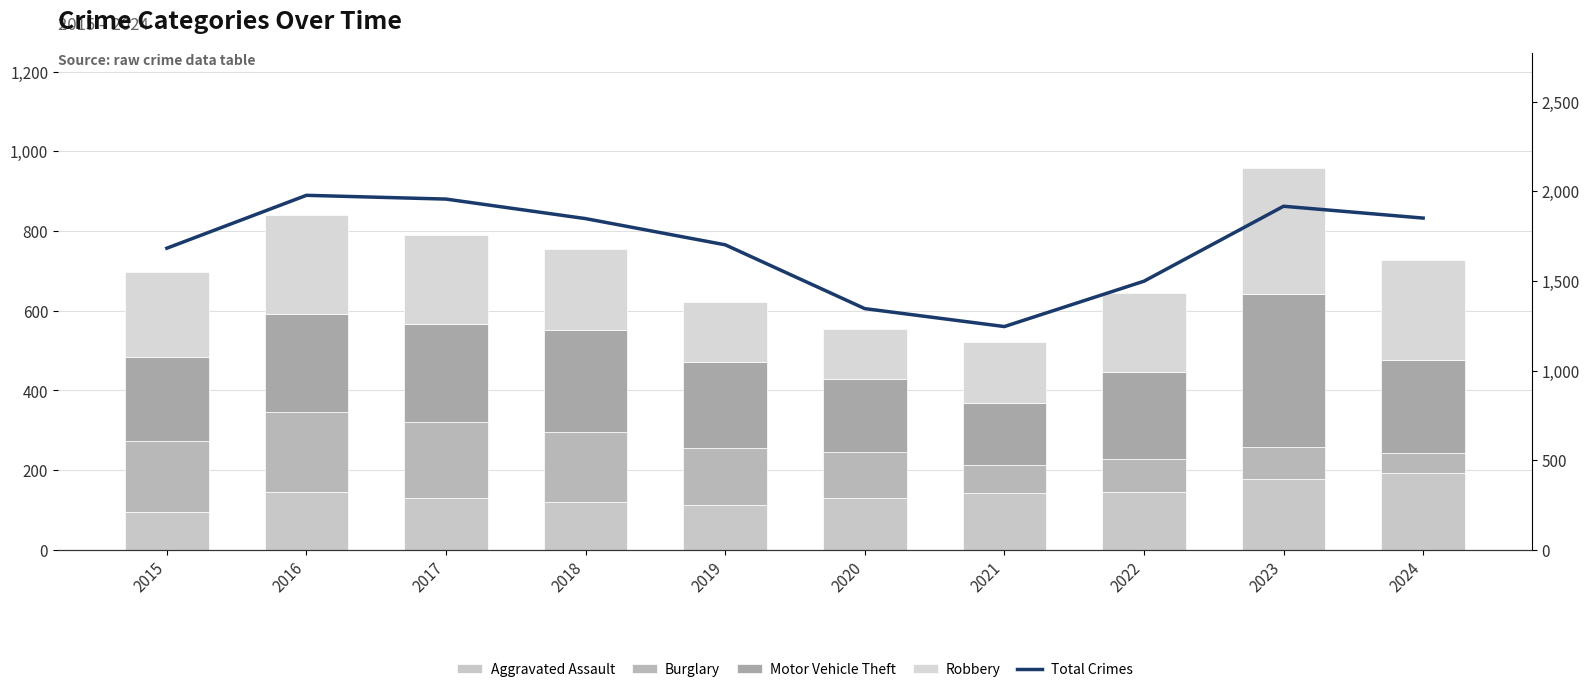

Which series has the largest total across all categories?

Total Crimes